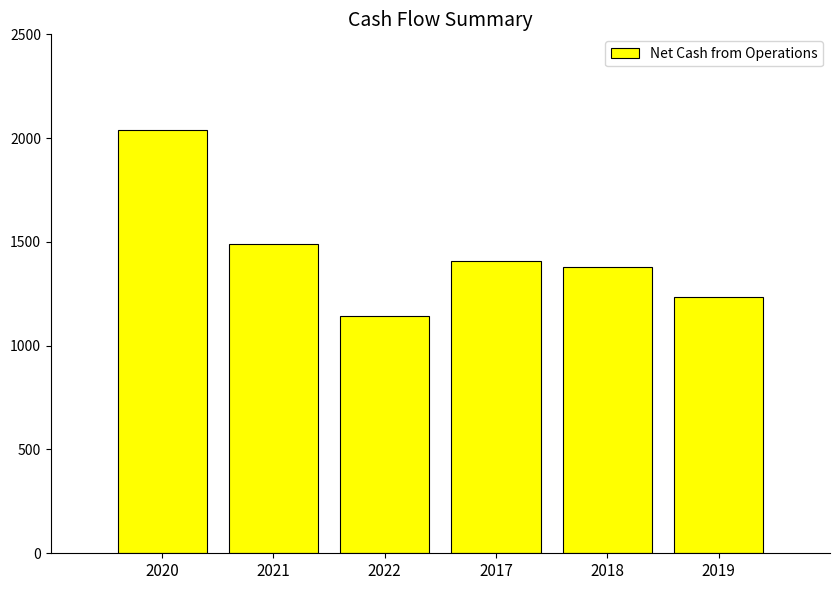

How many distinct data groups are displayed?

1